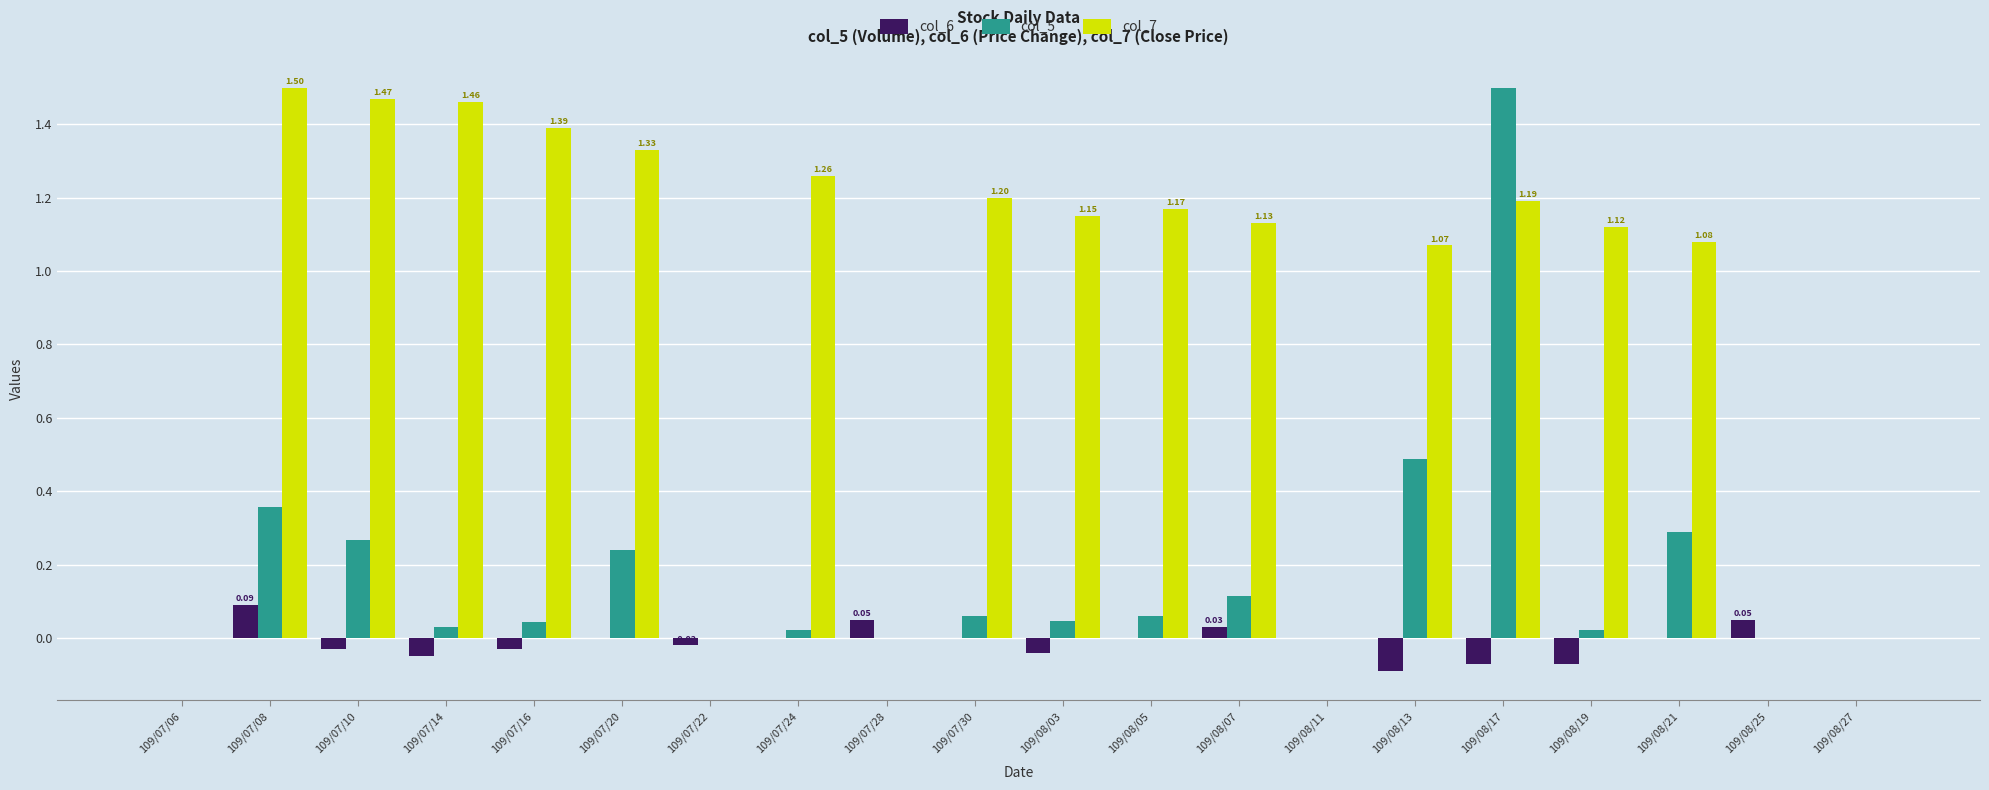

True or false: col_5 has a value of 0.3 at 109/07/10.

True